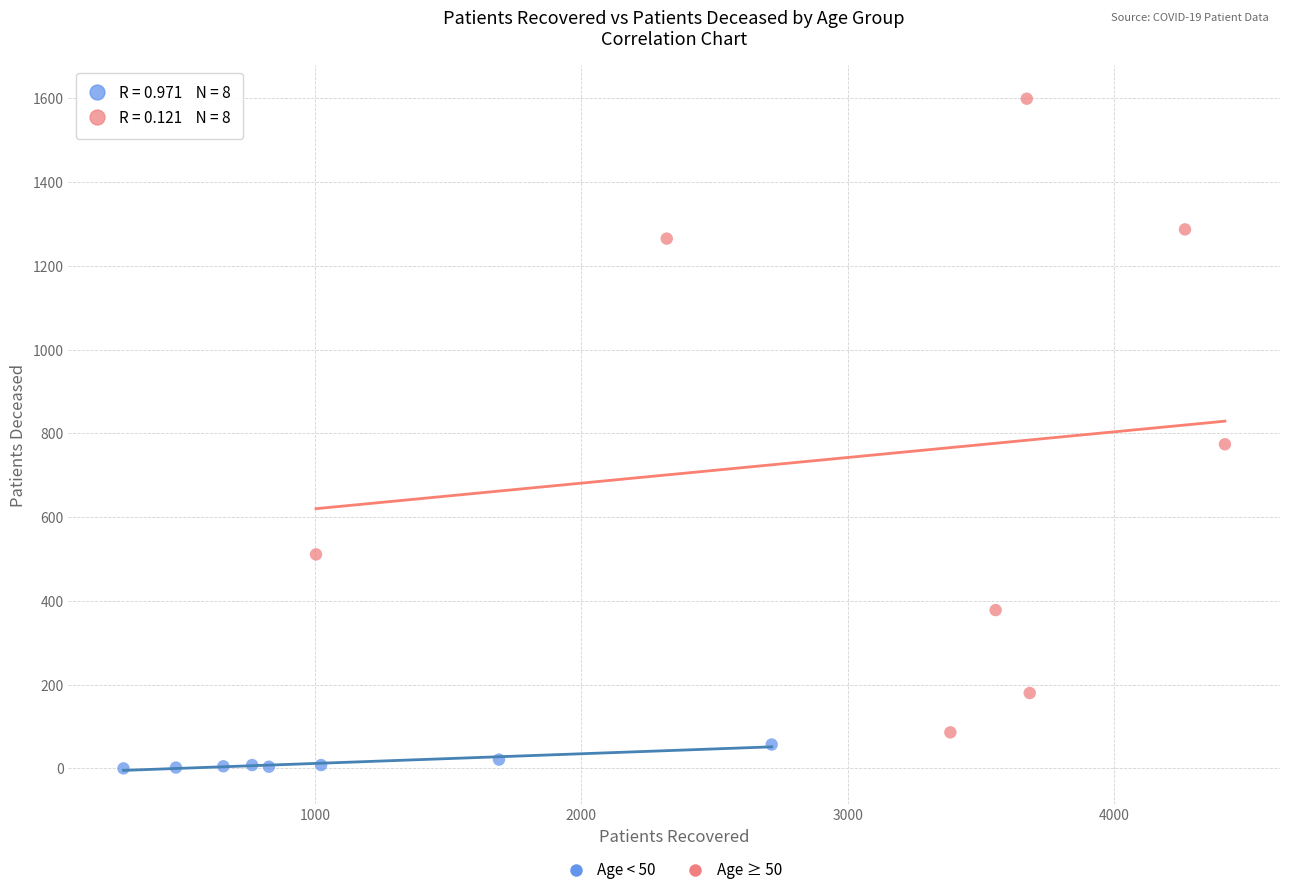

What are all the series names shown in the legend?

Age < 50, Age ≥ 50